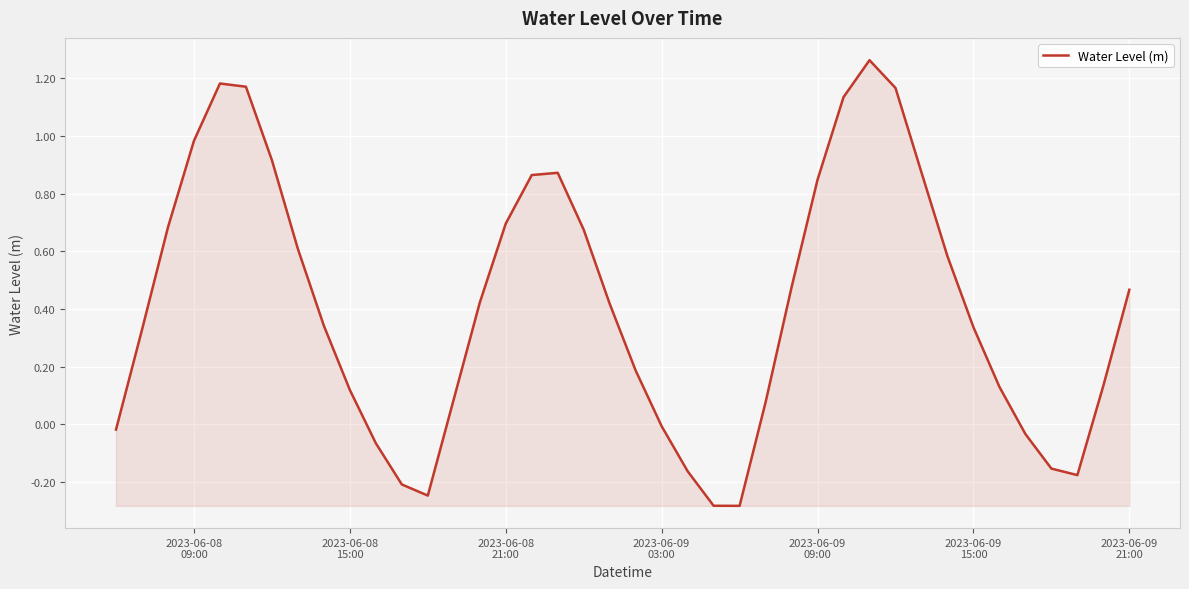

What is the smallest value displayed?

-0.3